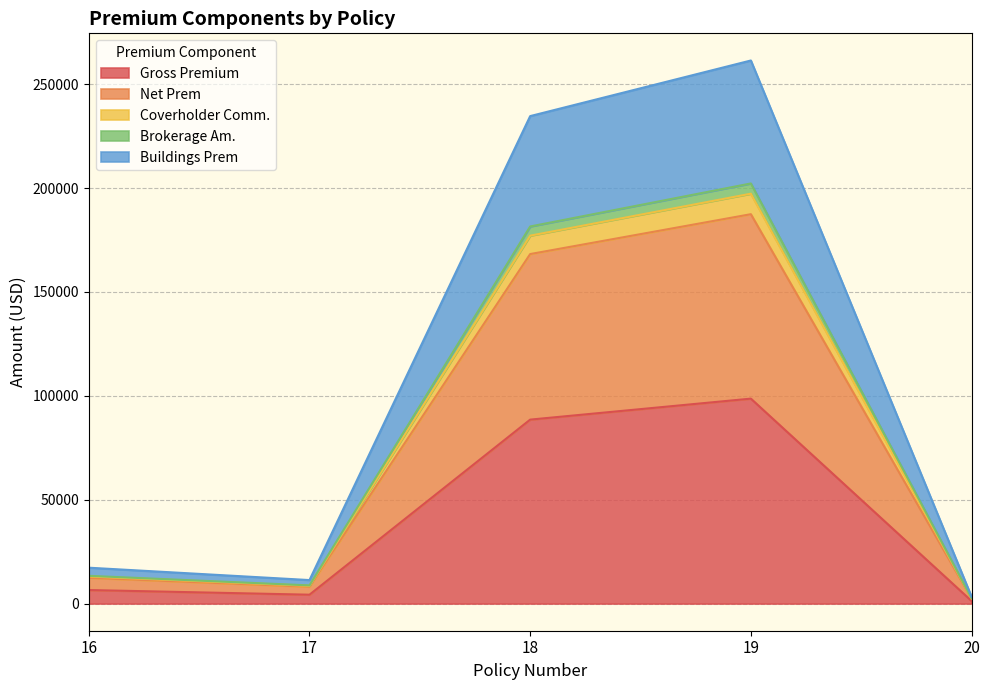

The Net Prem series shows 6203.0 at 17. True or false?

False